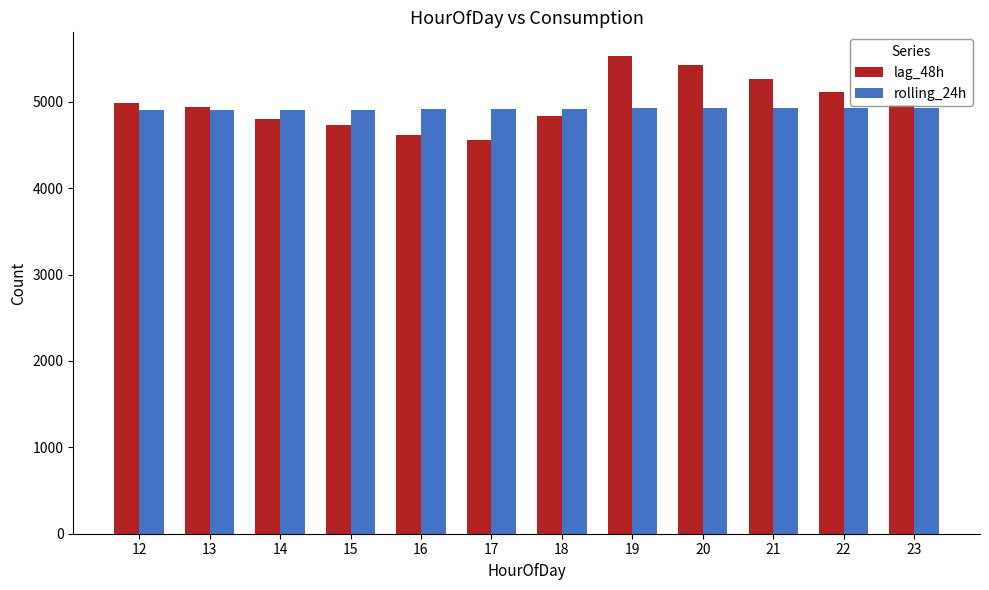

The lag_48h series shows 6430.6 at 15. True or false?

False